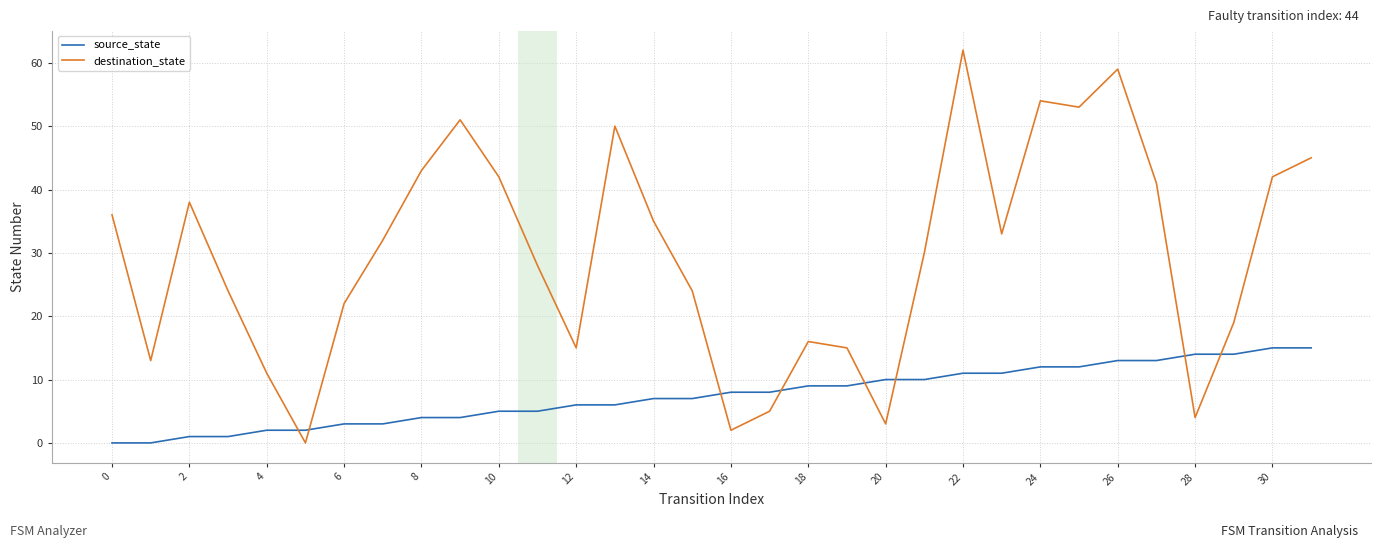

How many times do source_state and destination_state cross each other?

8